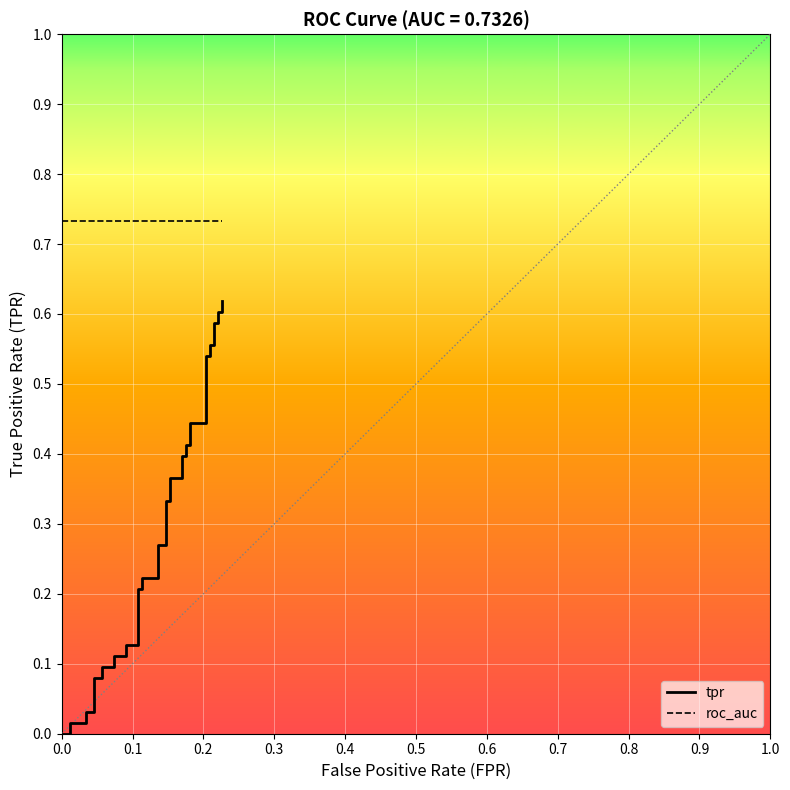

How many positive values does the tpr series have?

37